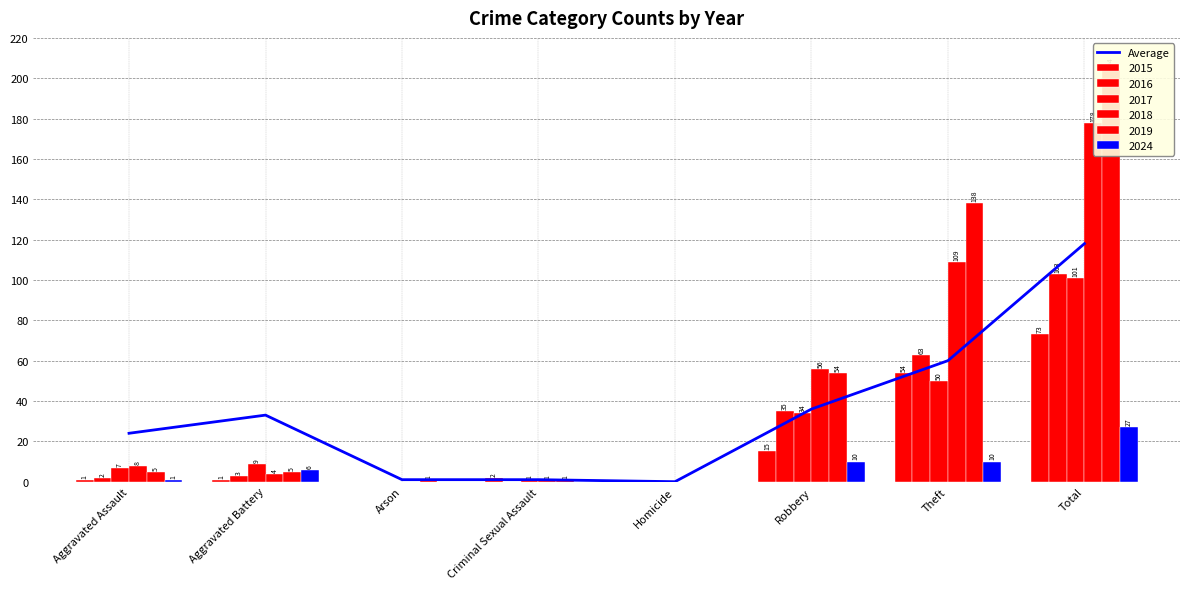

Rank the categories by value from lowest to highest.

Homicide, Arson, Criminal Sexual Assault, Aggravated Assault, Aggravated Battery, Robbery, Theft, Total